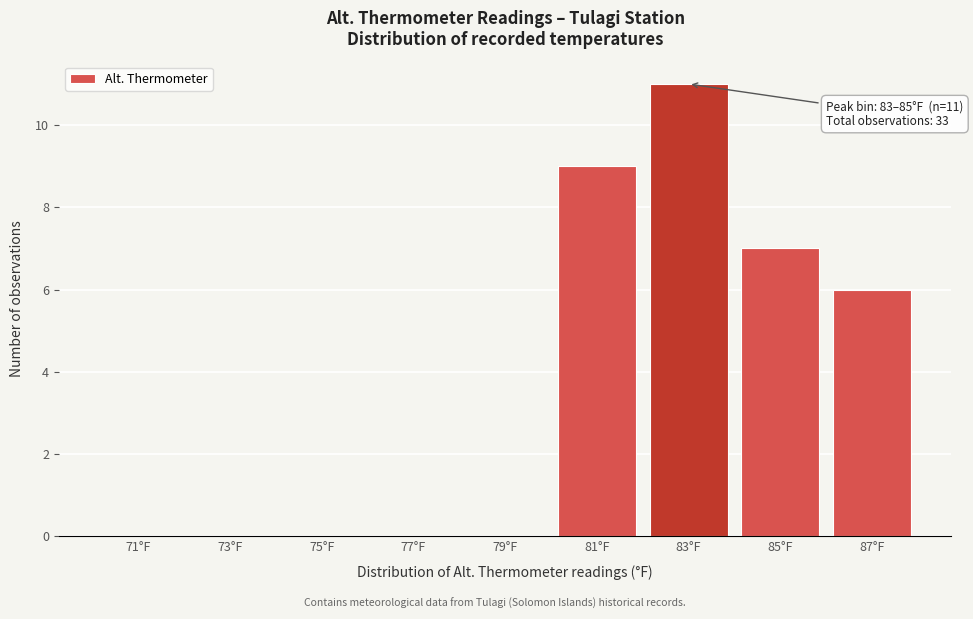

Reading left to right, list all the values displayed in this chart.

71°F=0	73°F=0	75°F=0	77°F=0	79°F=0	81°F=9	83°F=11	85°F=7	87°F=6